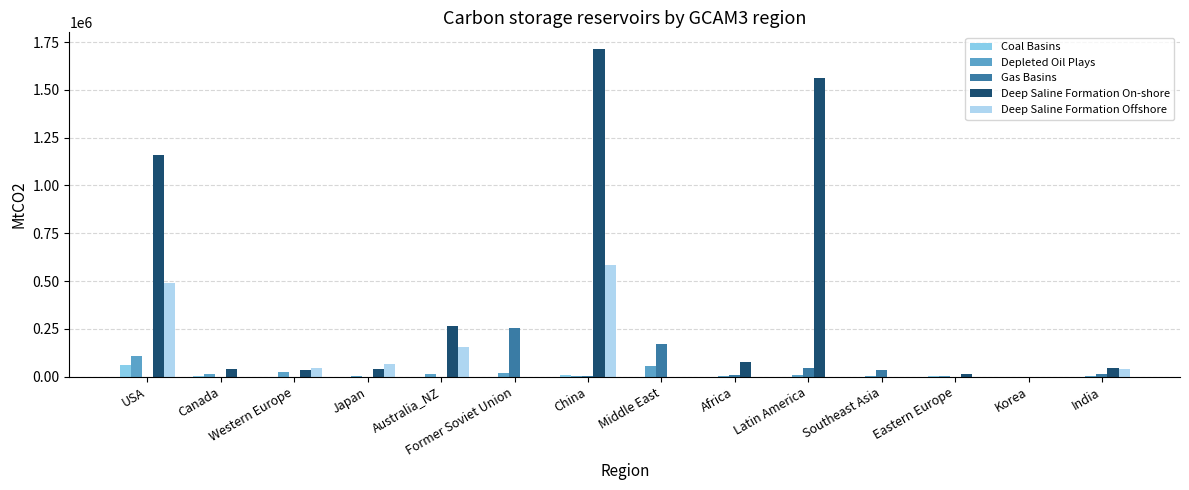

Is it true that Coal Basins equals 0 at Former Soviet Union?

True